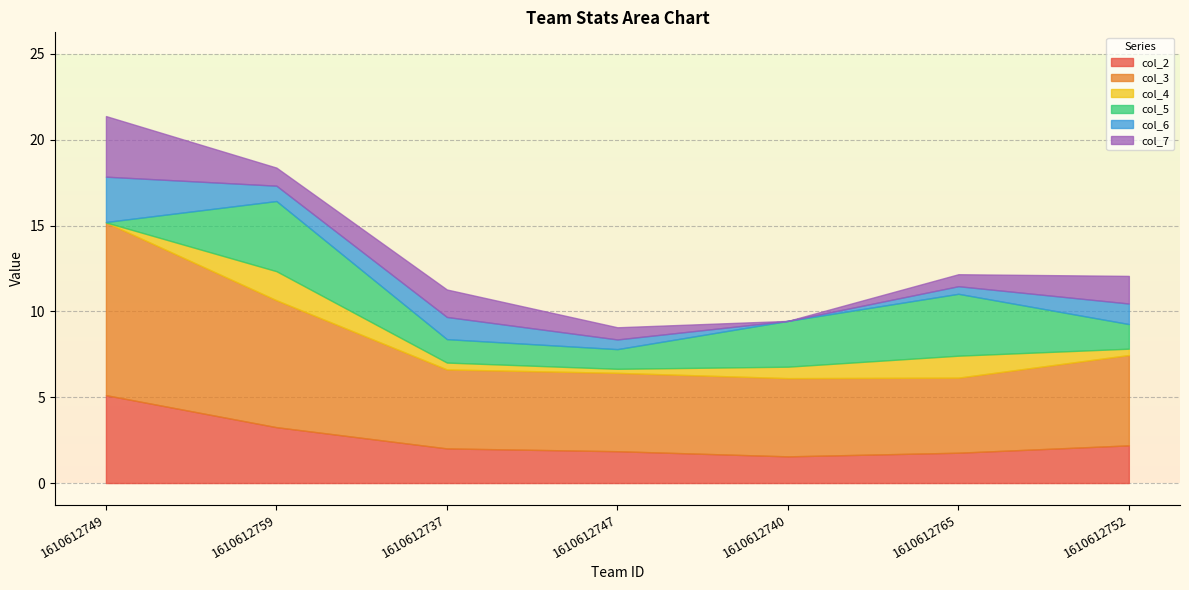

Is it true that col_6 equals 0.6 at 1610612747?

True